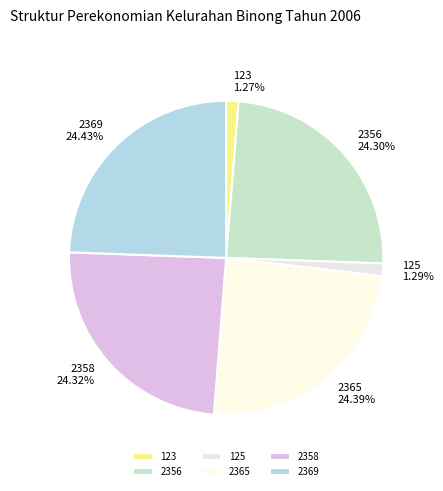

To the nearest percent, what is the difference between the 2356 and 125 slice percentages?

23%